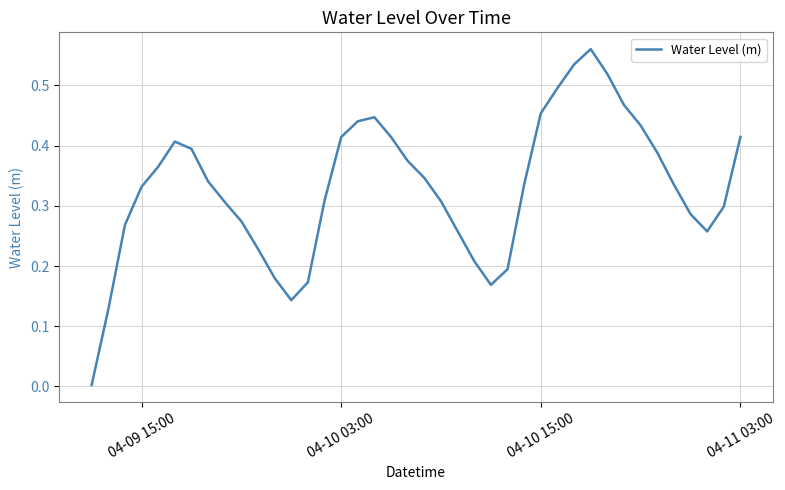

True or false: the data has more than 1 interior local peaks.

True